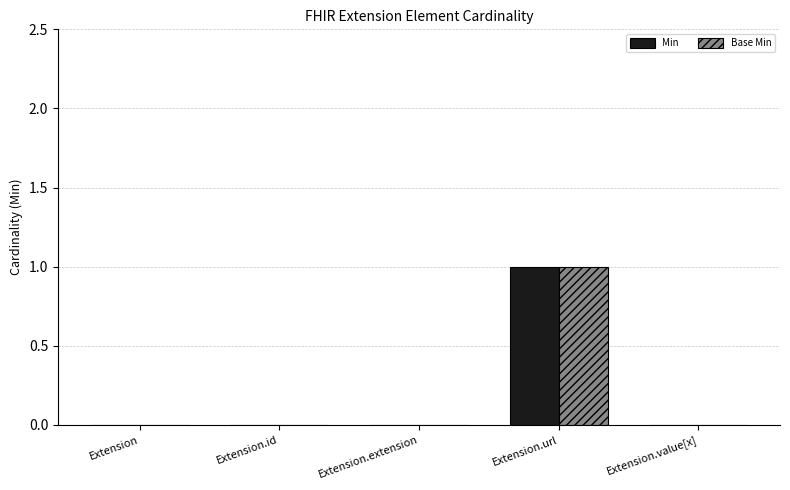

How many groups of bars are there?

5